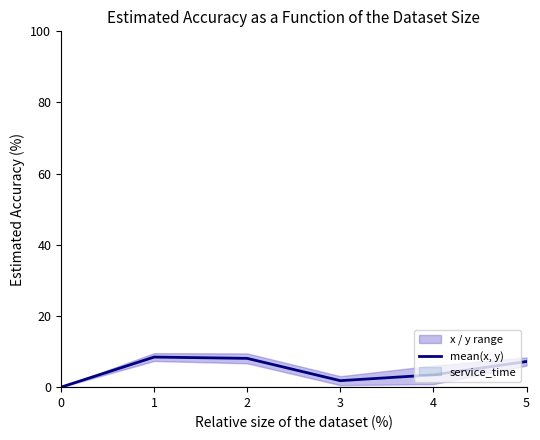

Reading right to left, extract all data points from this chart.

5=7.2	4=3.5	3=1.8	2=8.1	1=8.5	0=0.0